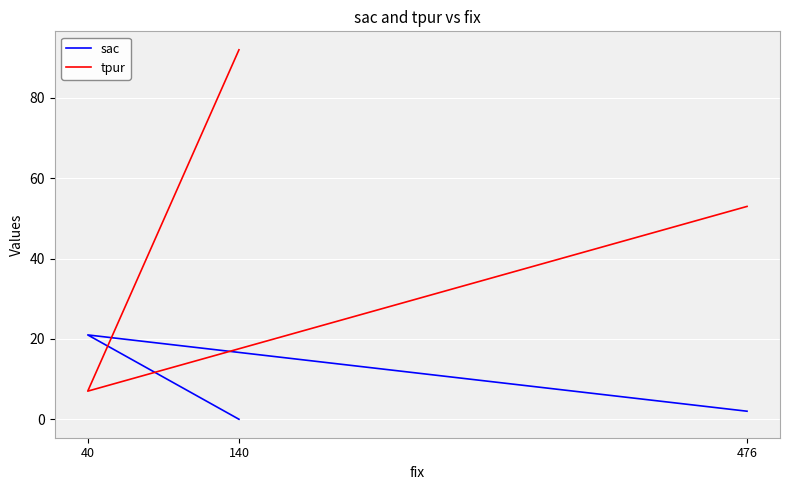

Where does the sac series first go above 2?

40